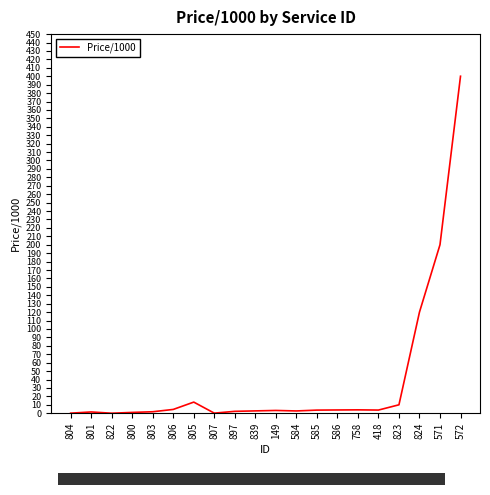

Which label corresponds to the largest value in the chart?

572